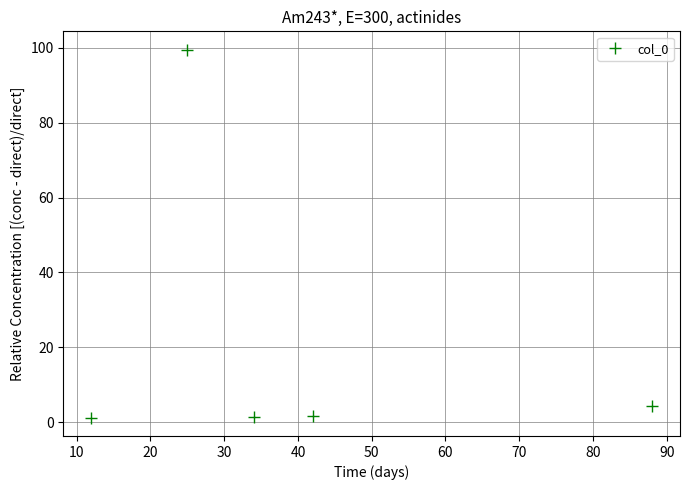

What is the difference between the second highest and minimum values?

3.0